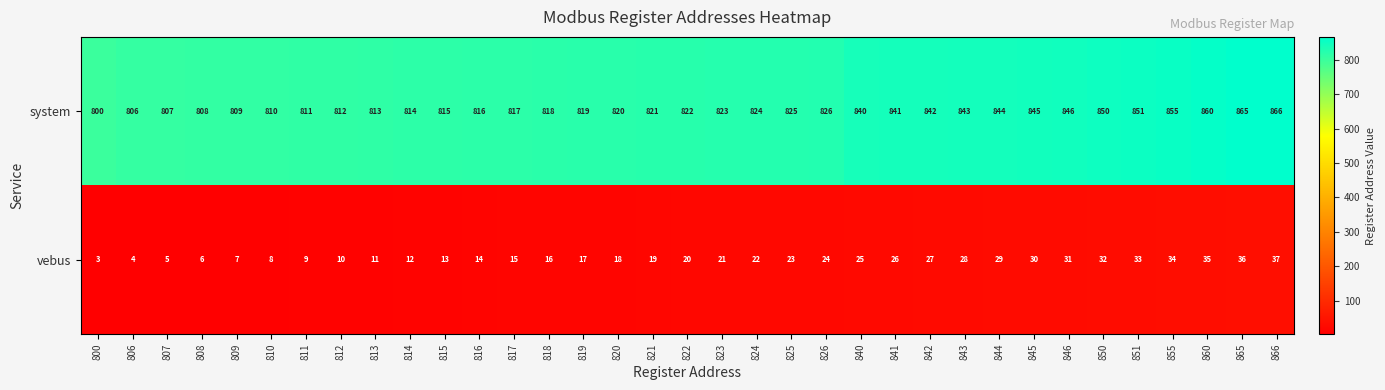

The value of system at 823 is 339. True or false?

False